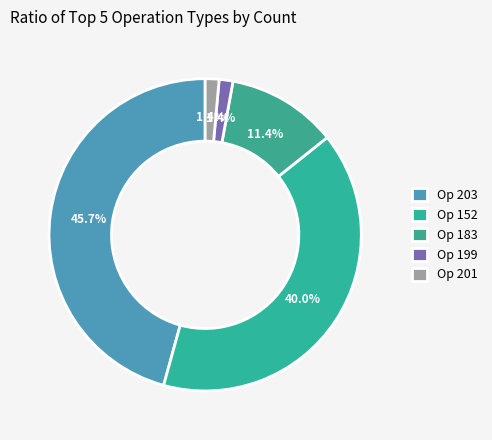

Count the number of slices in the pie.

5